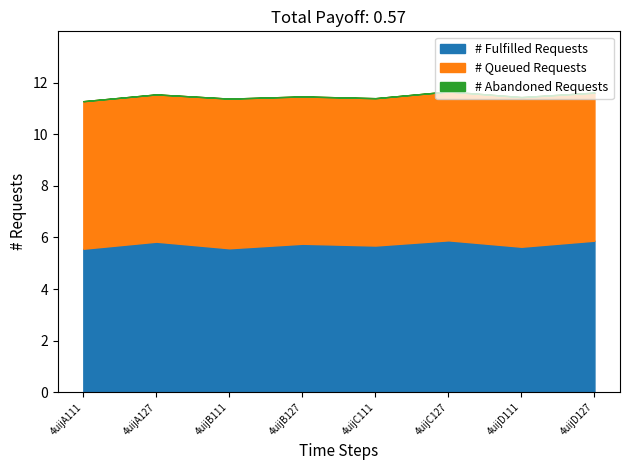

What is the value of the # Fulfilled Requests point at the 6th from the left?

5.9